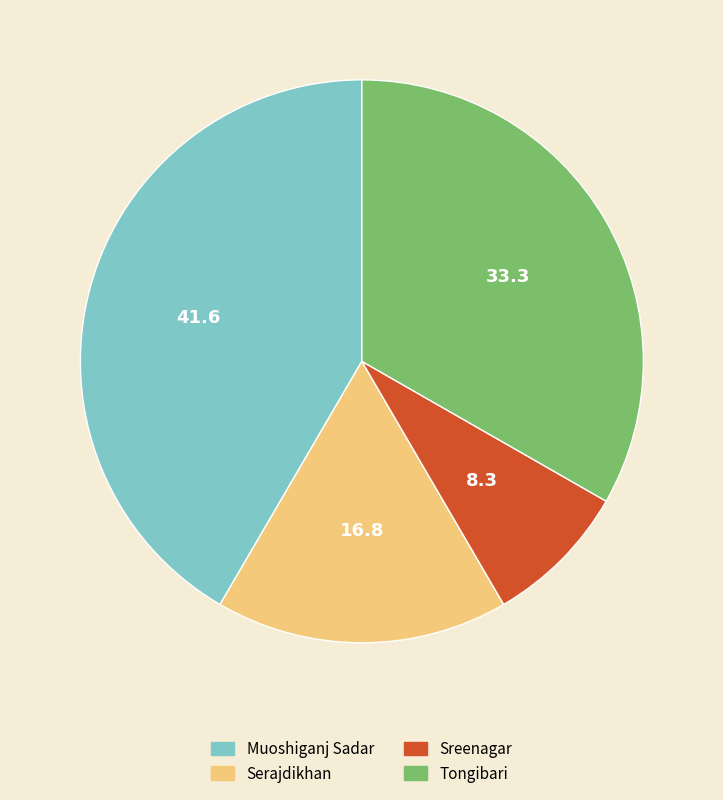

Does Tongibari represent more than half of the total?

No